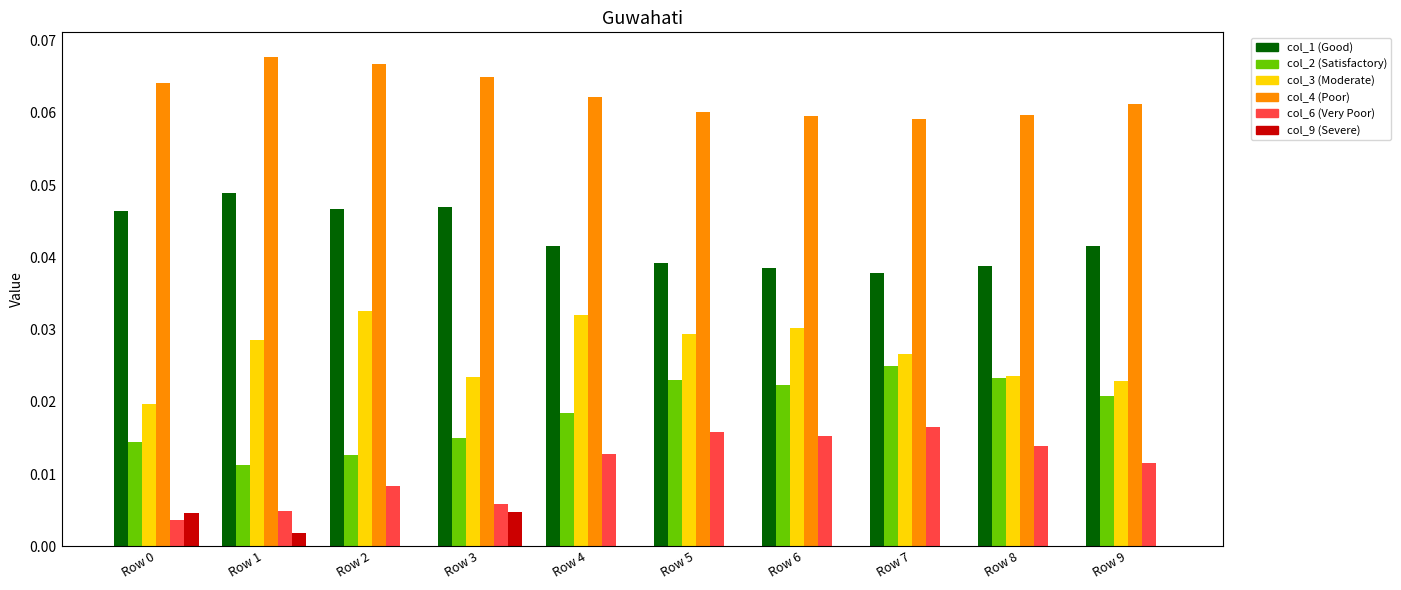

The col_9 series shows 0.0 at Row 7. True or false?

True